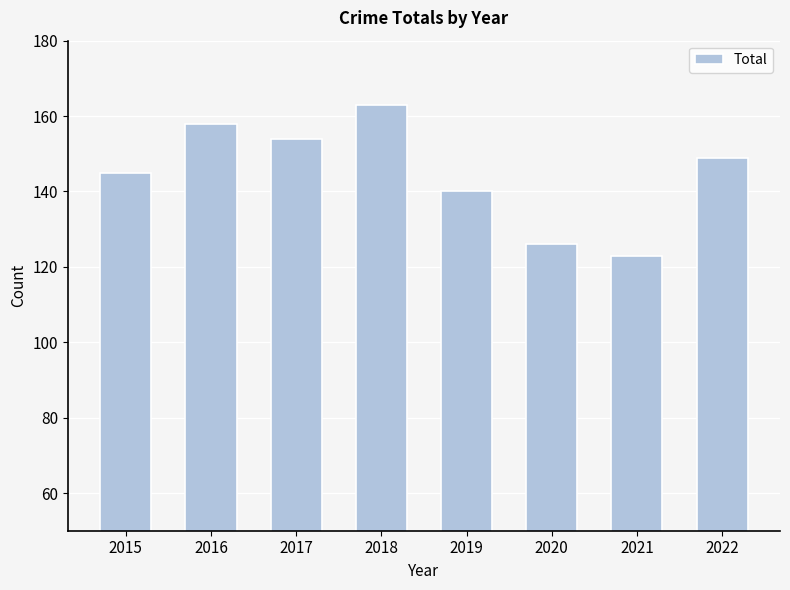

What is the value of the 4th bar from the left?

163